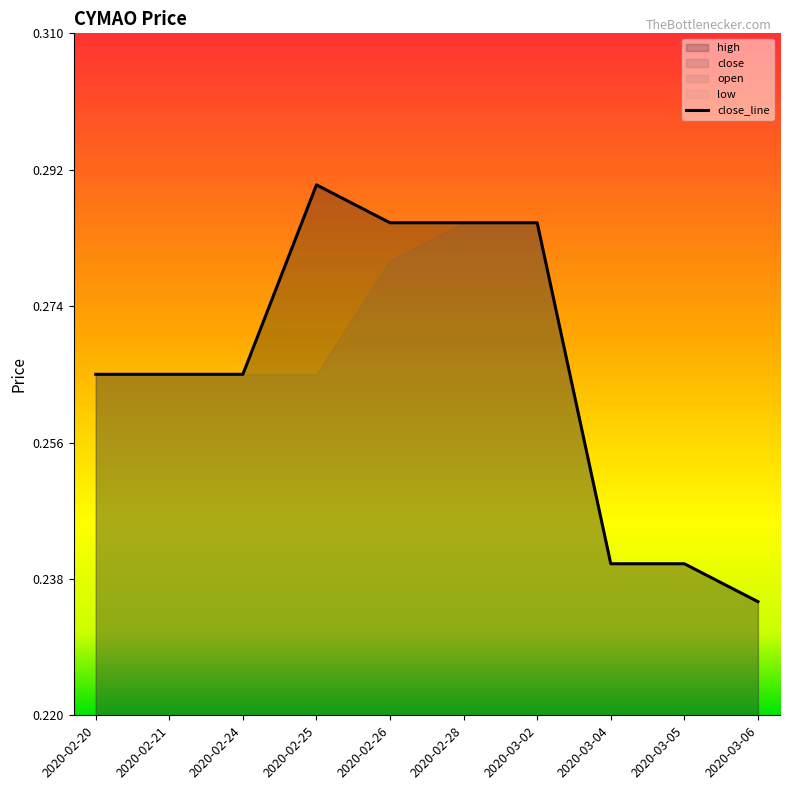

Which category has the highest value across all series?

2020-02-25